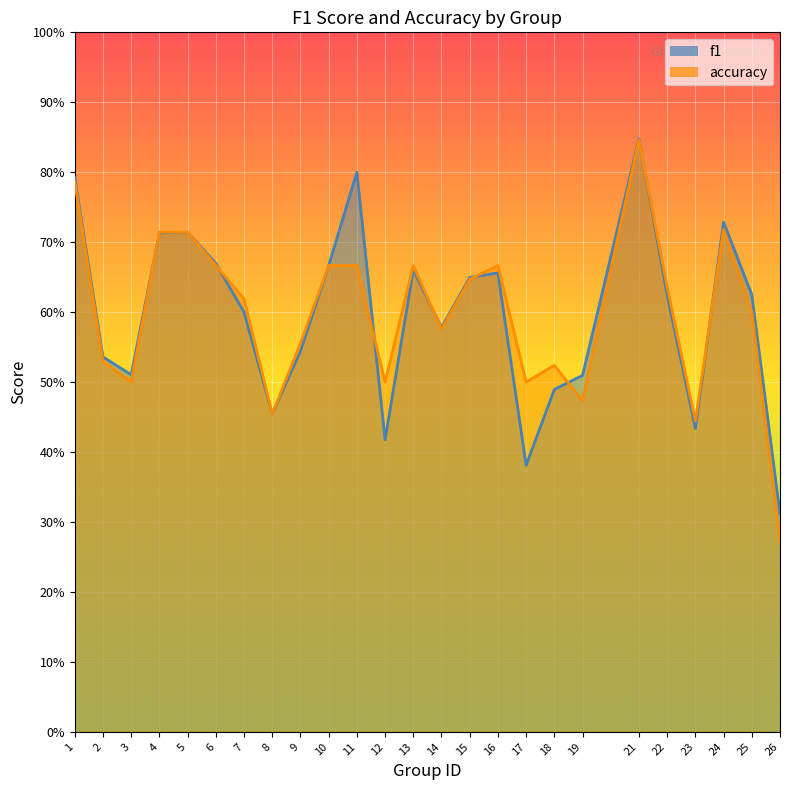

What is the total value across all series at 17?

0.9